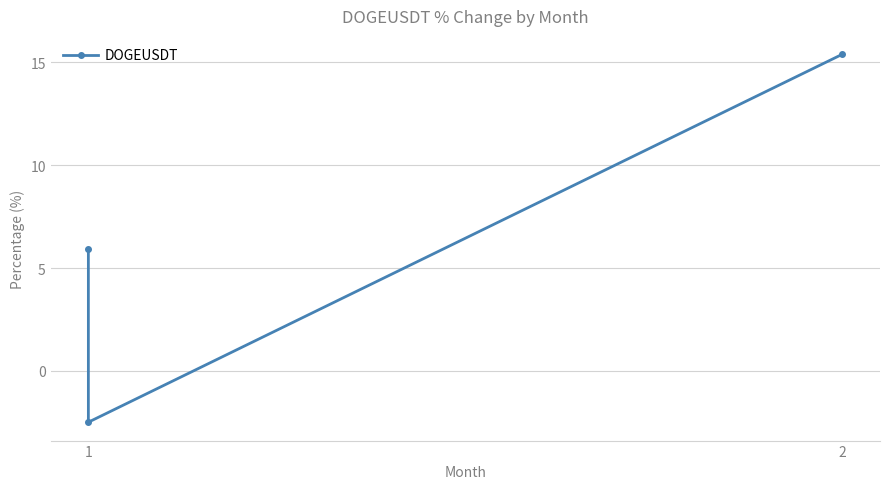

How many positive values are there?

2